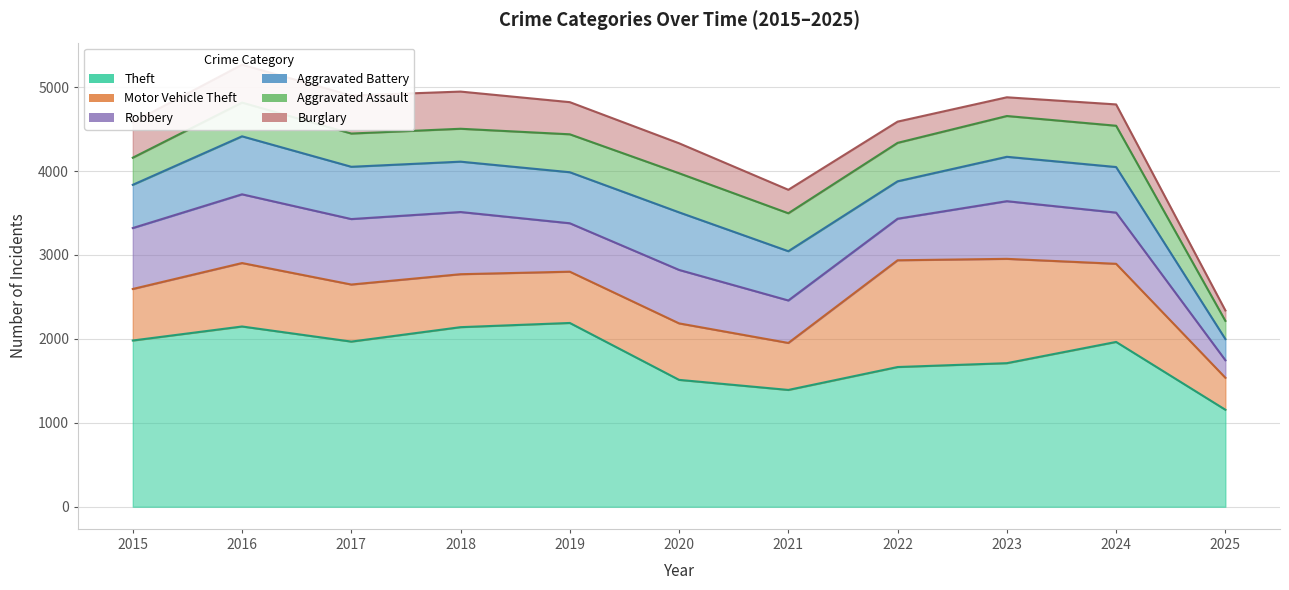

What is the difference between the maximum and minimum values in the Aggravated Battery series?

439